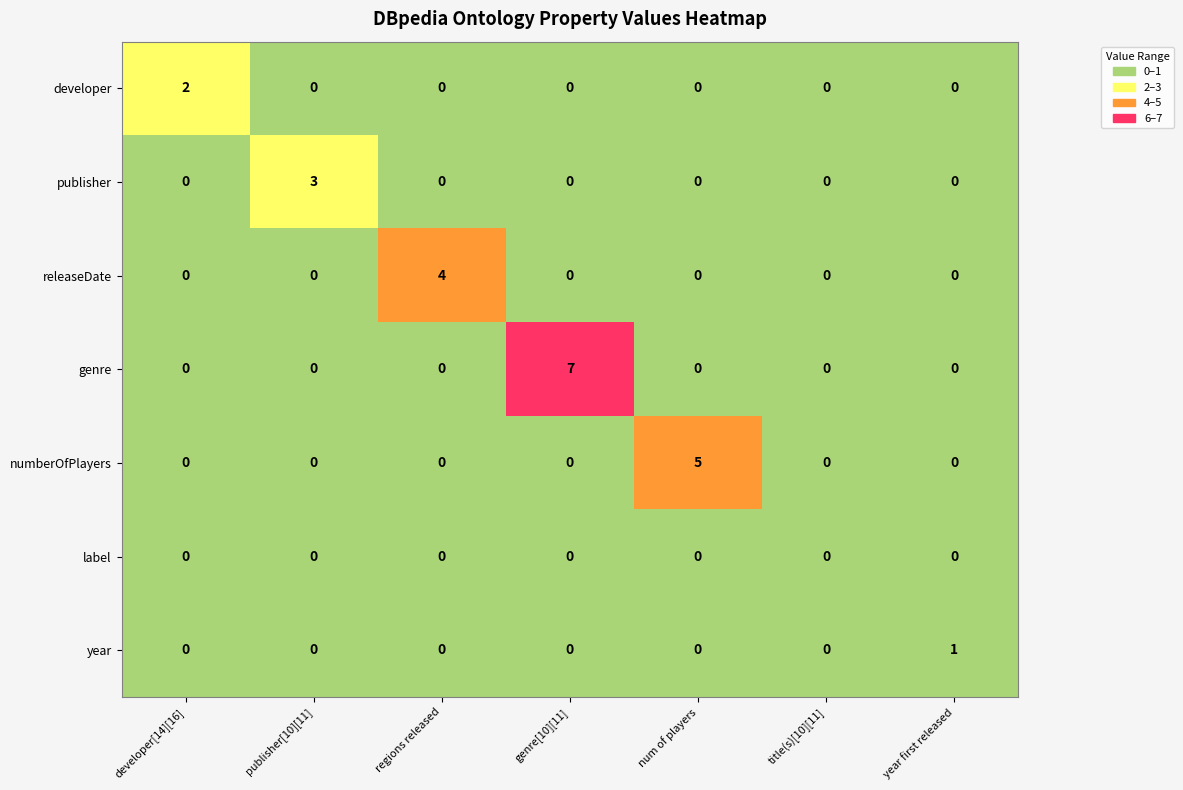

At which category is the sum across all series the highest?

genre[10][11]